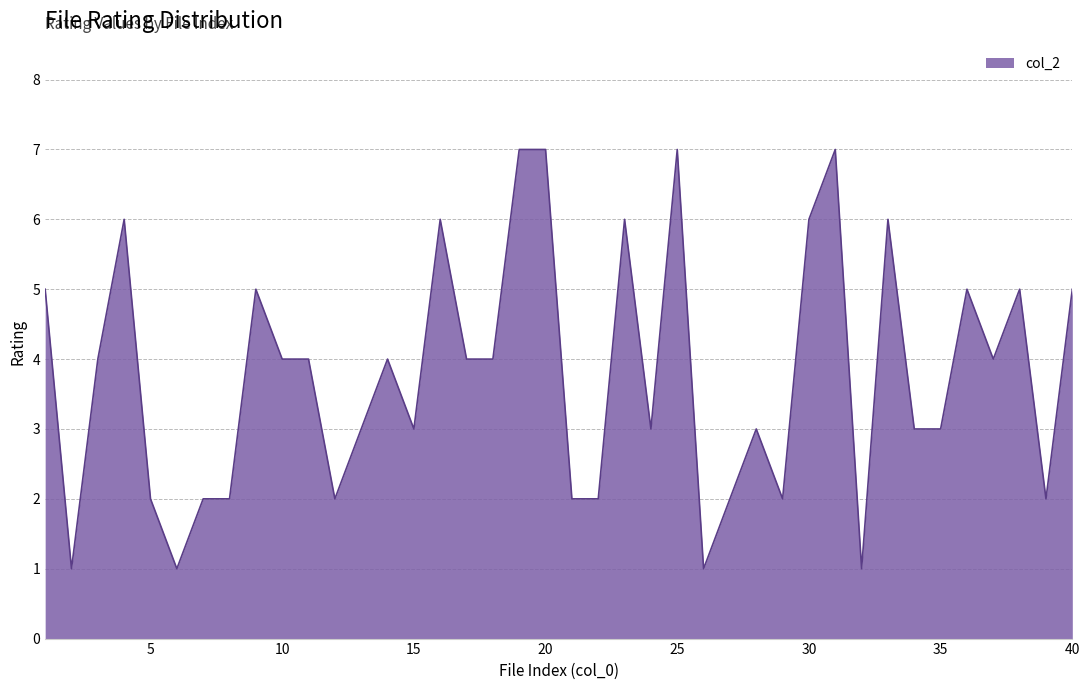

What is the sum of all values?

151